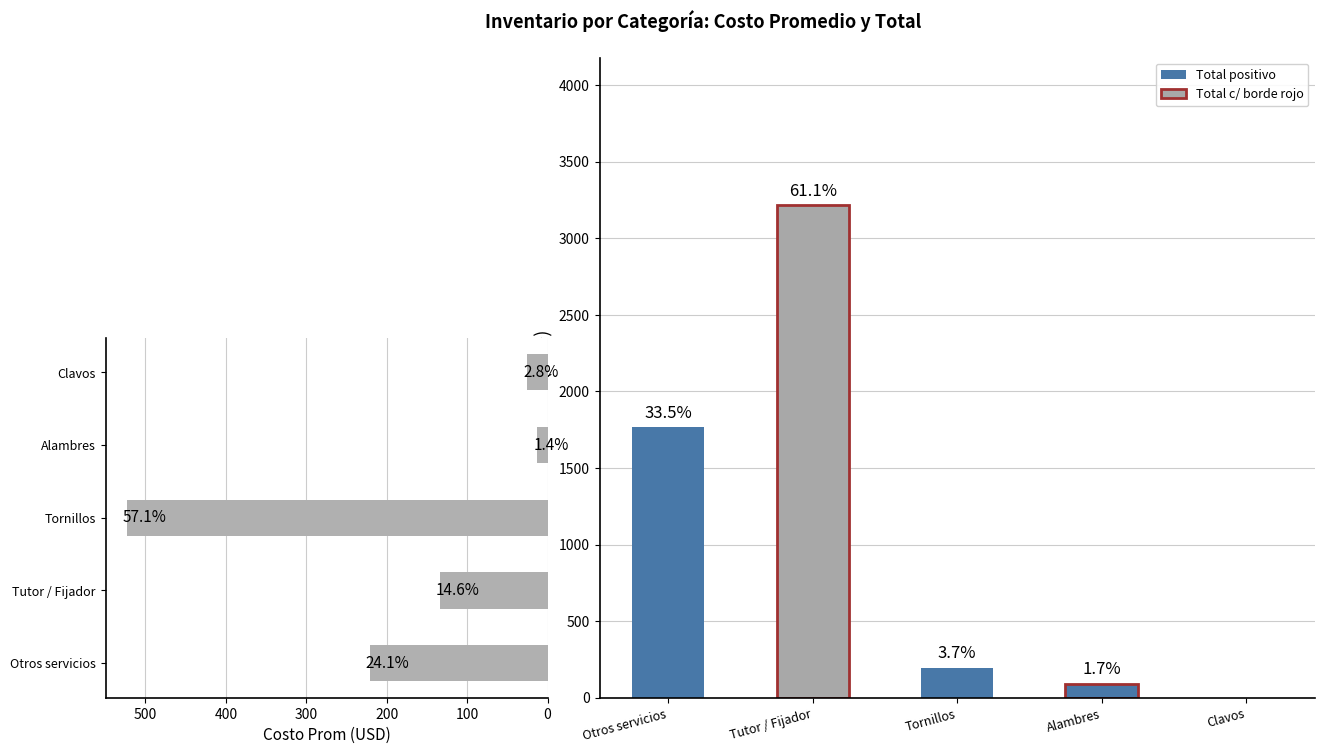

What is the label of the 1st bar from the right?

Clavos